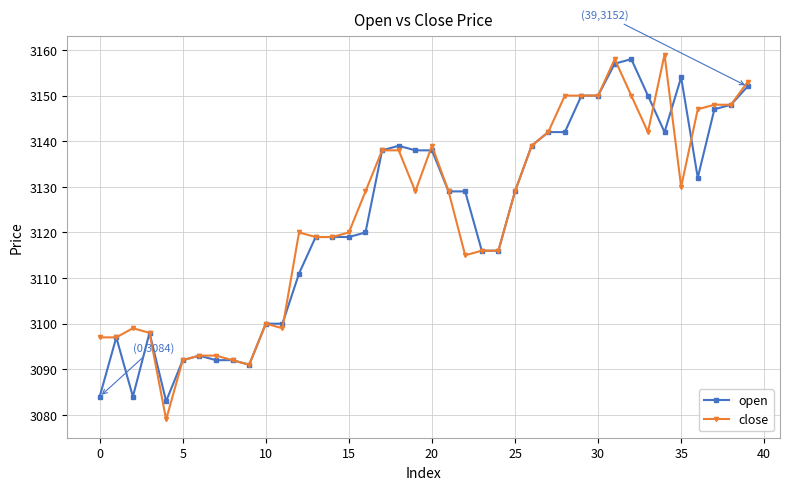

At how many categories does at least one series exceed 3113?

28